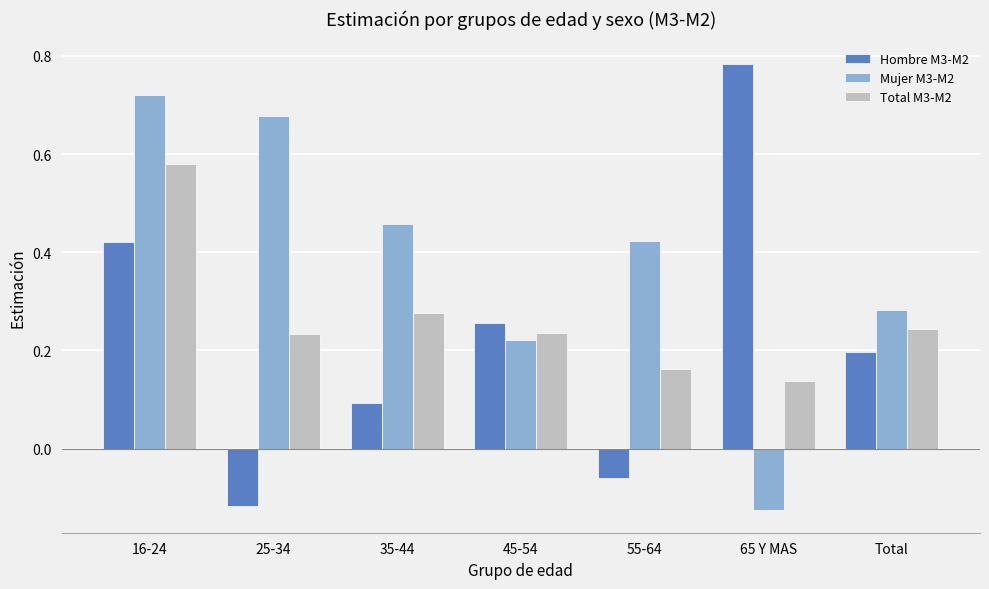

How many Mujer M3-M2 values are between 0 and 1?

6